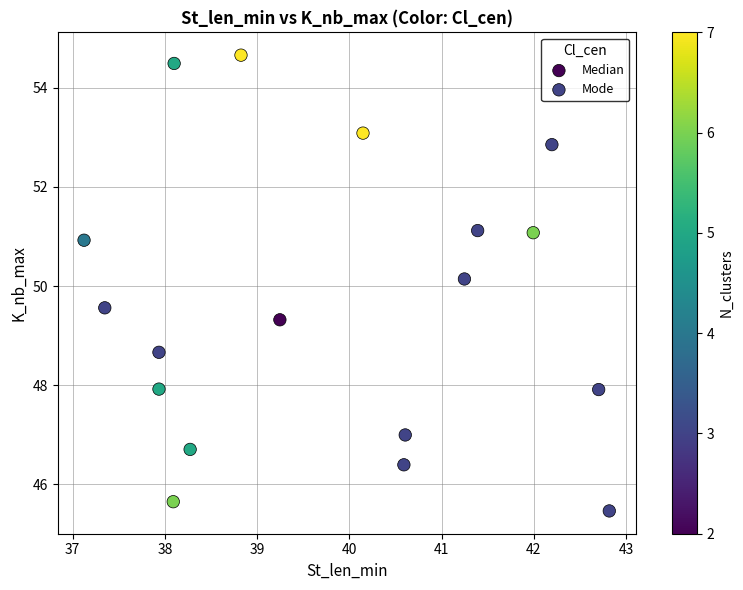

Which series reaches the minimum Y coordinate?

Mode